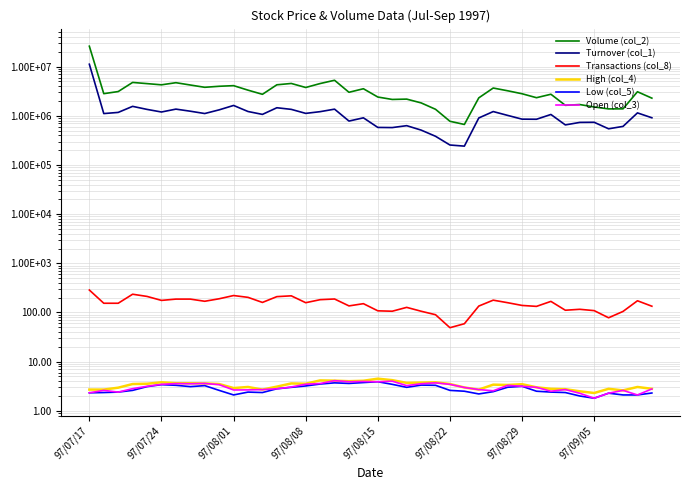

How many lines are shown in the chart?

6